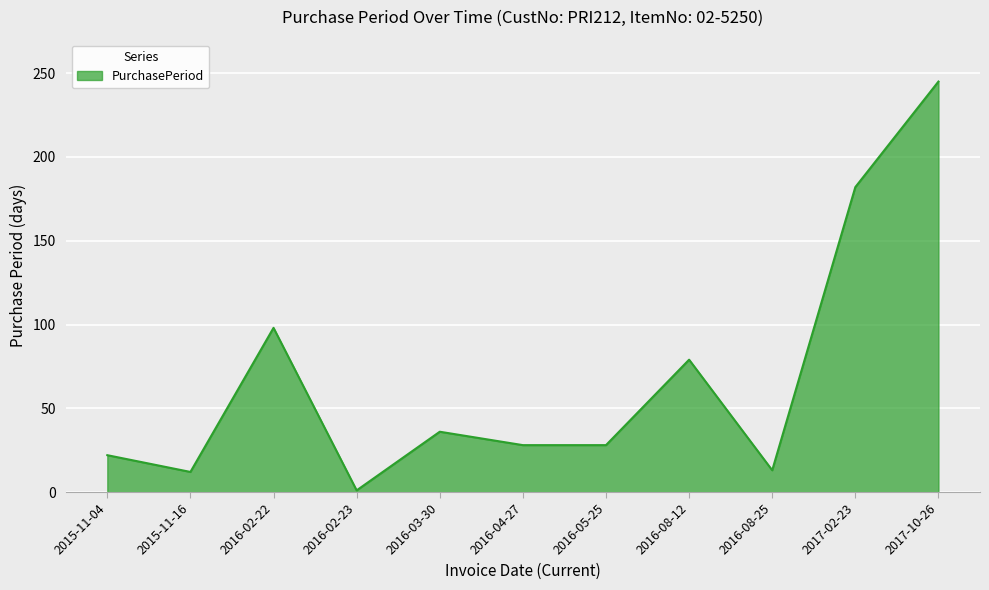

What position from the left is 2016-08-25?

9